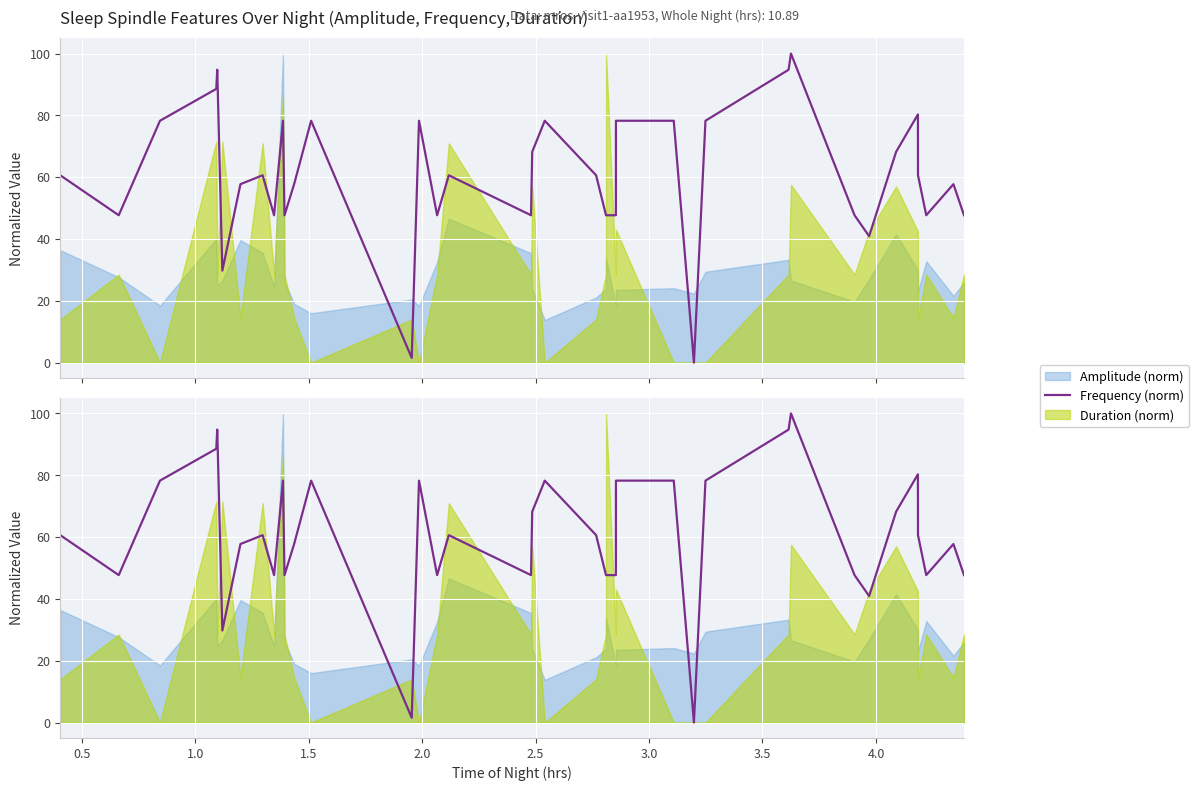

True or false: the data shows 30.8 at 34.

False